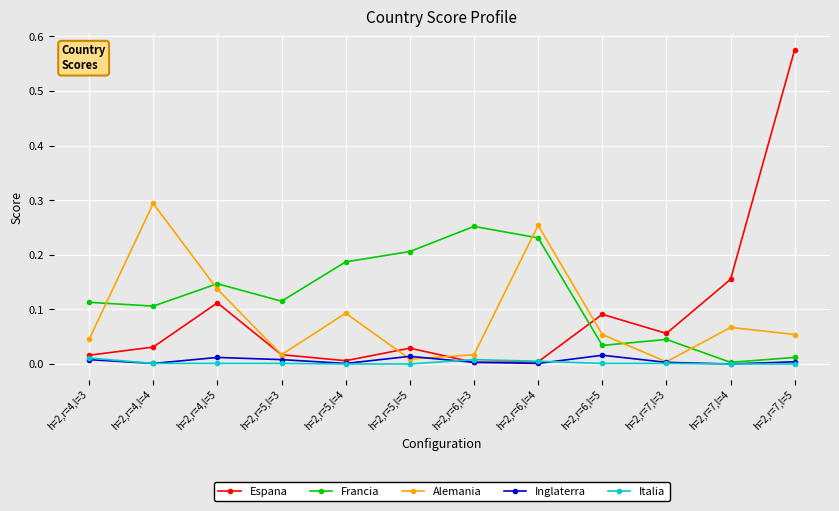

In Inglaterra, how many points are higher than both neighbors (excluding endpoints)?

3